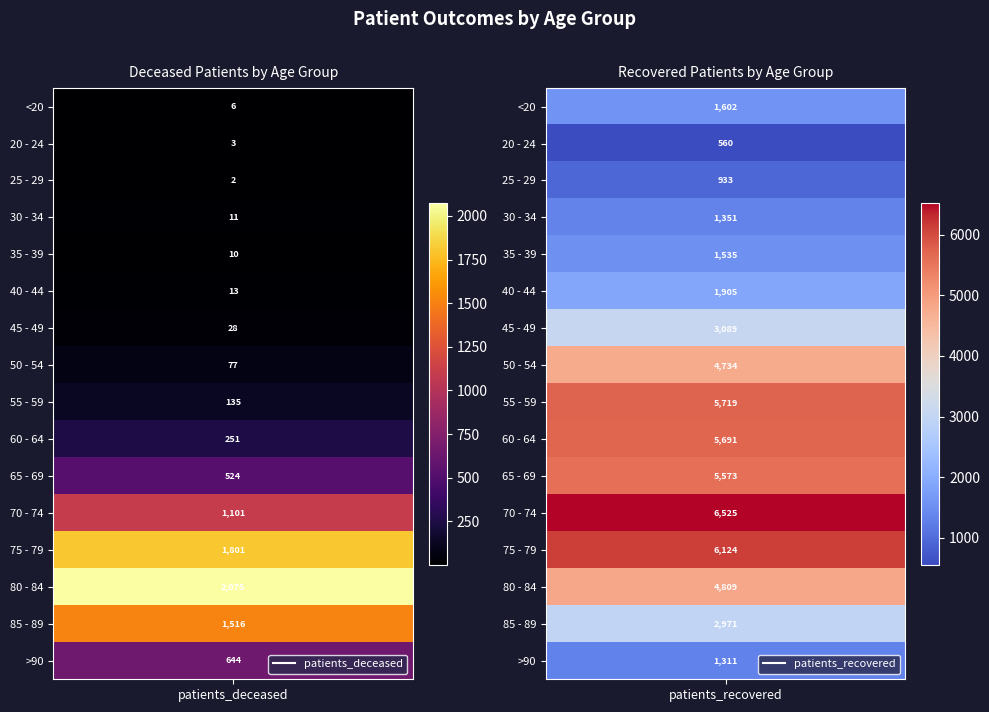

The value of 40 - 44 at 0 is 13. True or false?

True